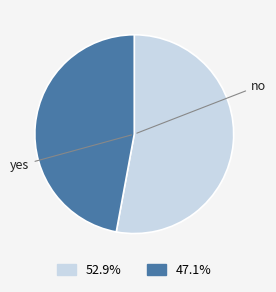

What is the smallest slice in the pie chart?

yes